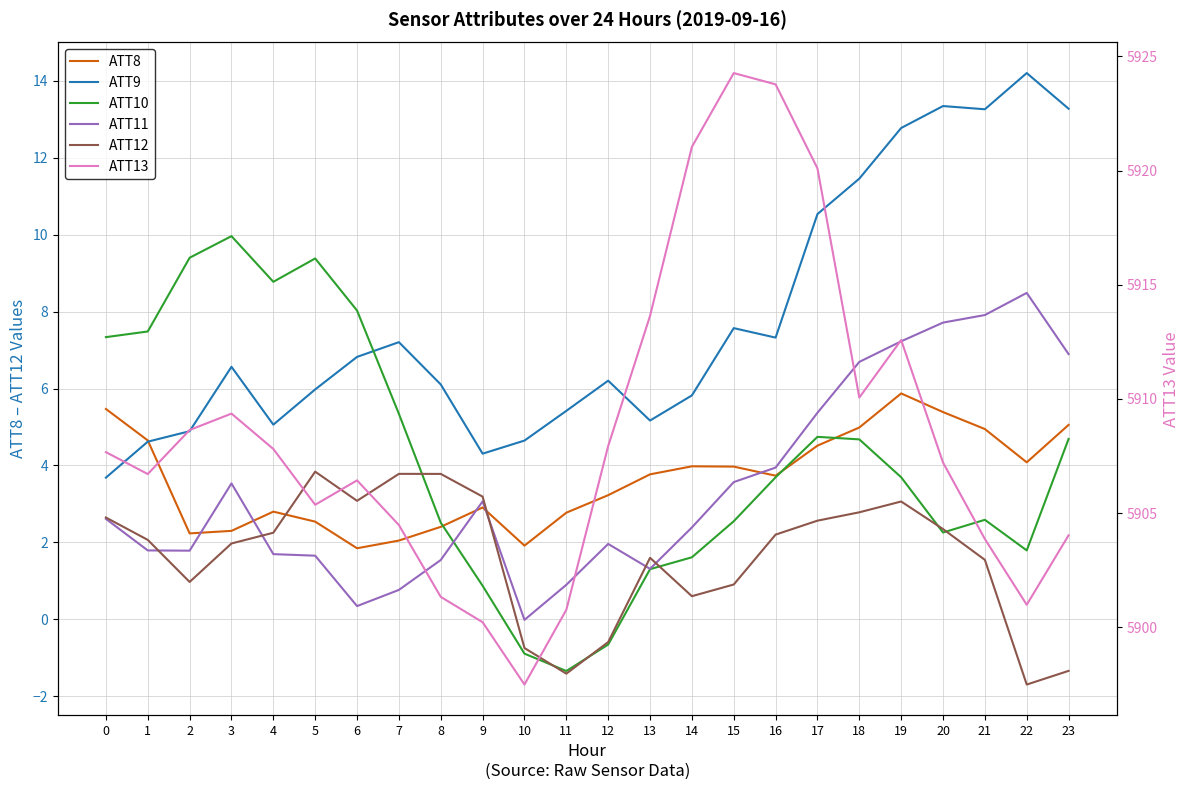

How many lines are shown in the chart?

6